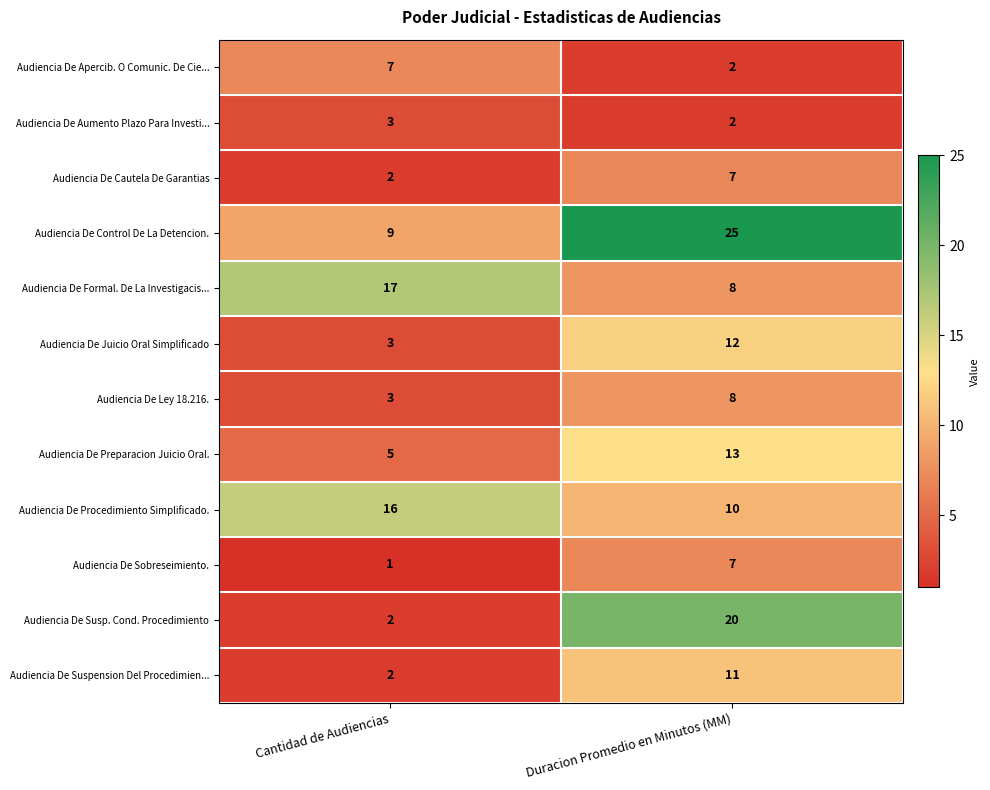

Reading left to right, list all the values displayed in this chart.

Audiencia De Apercib. O Comunic. De Cie...: Cantidad de Audiencias=7	Duracion Promedio en Minutos (MM)=2
Audiencia De Aumento Plazo Para Investi...: Cantidad de Audiencias=3	Duracion Promedio en Minutos (MM)=2
Audiencia De Cautela De Garantias: Cantidad de Audiencias=2	Duracion Promedio en Minutos (MM)=7
Audiencia De Control De La Detencion.: Cantidad de Audiencias=9	Duracion Promedio en Minutos (MM)=25
Audiencia De Formal. De La Investigacis...: Cantidad de Audiencias=17	Duracion Promedio en Minutos (MM)=8
Audiencia De Juicio Oral Simplificado: Cantidad de Audiencias=3	Duracion Promedio en Minutos (MM)=12
Audiencia De Ley 18.216.: Cantidad de Audiencias=3	Duracion Promedio en Minutos (MM)=8
Audiencia De Preparacion Juicio Oral.: Cantidad de Audiencias=5	Duracion Promedio en Minutos (MM)=13
Audiencia De Procedimiento Simplificado.: Cantidad de Audiencias=16	Duracion Promedio en Minutos (MM)=10
Audiencia De Sobreseimiento.: Cantidad de Audiencias=1	Duracion Promedio en Minutos (MM)=7
Audiencia De Susp. Cond. Procedimiento: Cantidad de Audiencias=2	Duracion Promedio en Minutos (MM)=20
Audiencia De Suspension Del Procedimien...: Cantidad de Audiencias=2	Duracion Promedio en Minutos (MM)=11